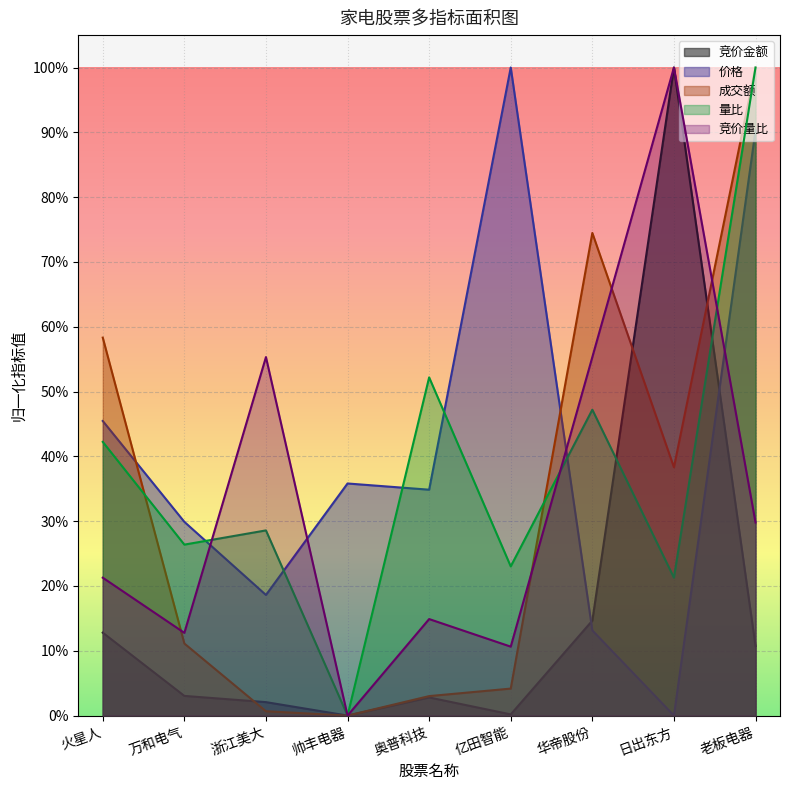

Count the number of data series in this chart.

5